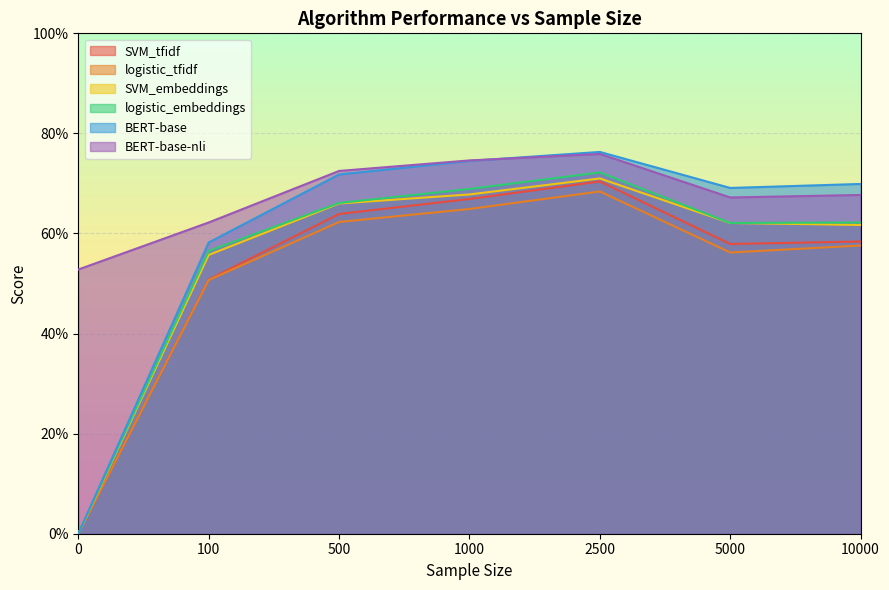

How many positive values does the logistic_embeddings series have?

6